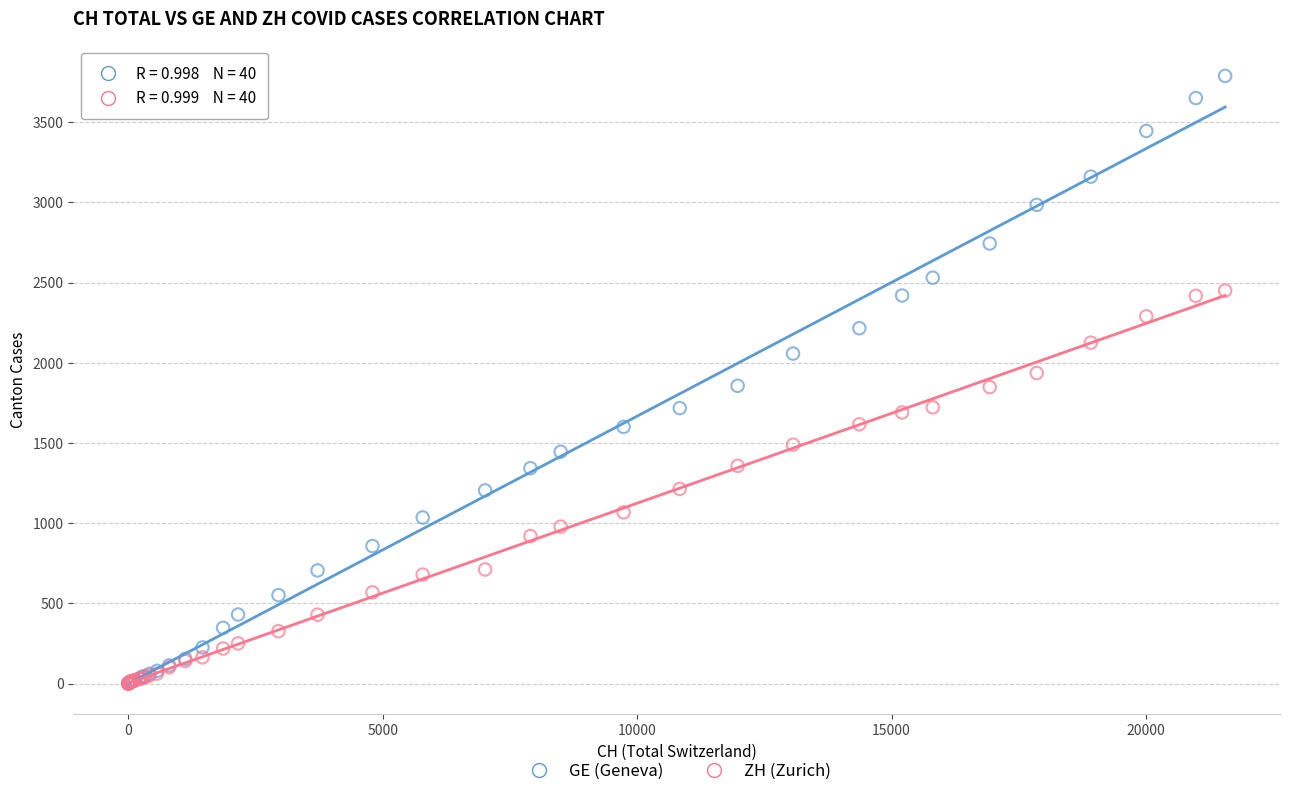

What are all the series names shown in the legend?

GE (Geneva), ZH (Zurich)